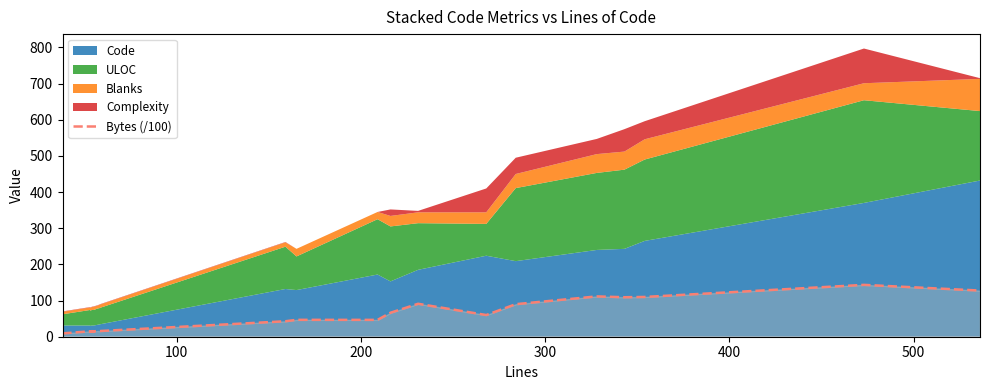

How many data points does each series have?

40